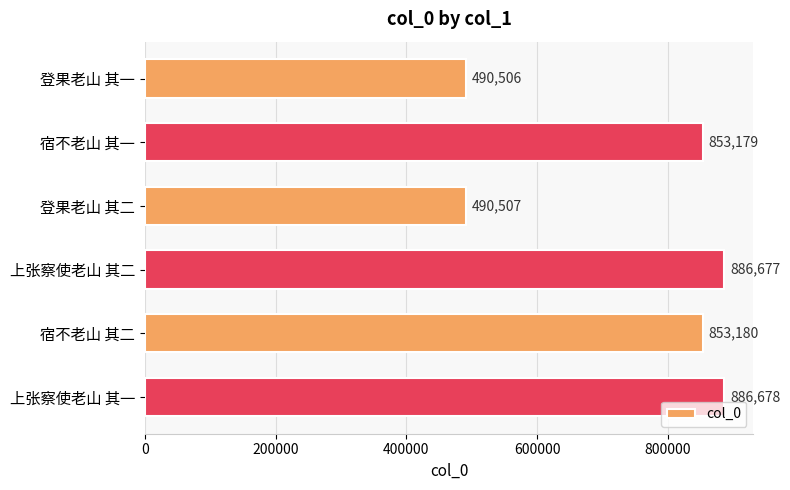

Reading top to bottom, transcribe all the data shown in this chart.

登果老山 其一=490506	宿不老山 其一=853179	登果老山 其二=490507	上张察使老山 其二=886677	宿不老山 其二=853180	上张察使老山 其一=886678